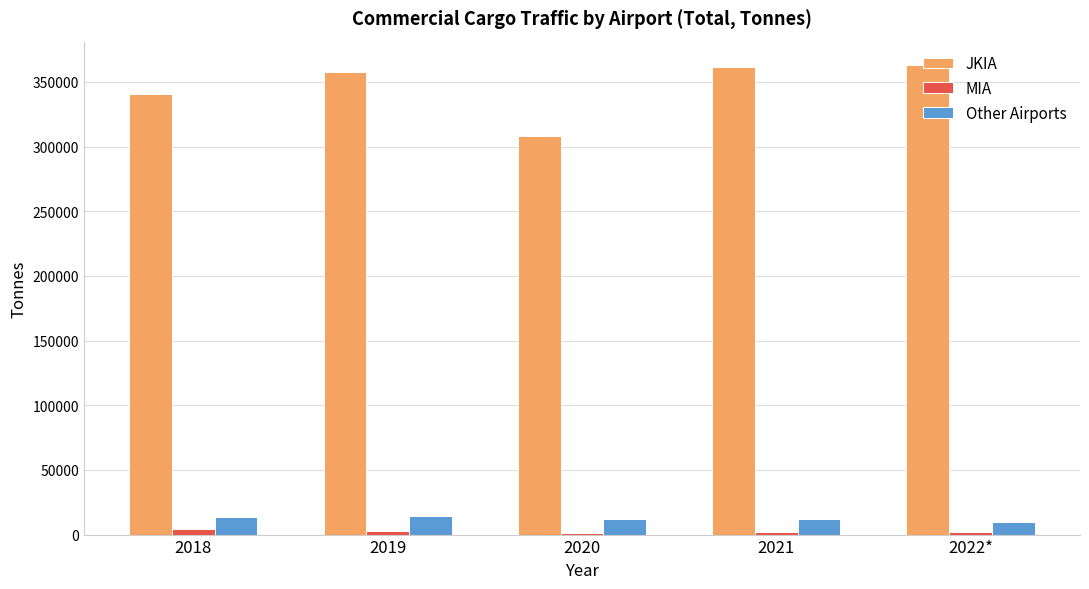

What is the sum of all Other Airports values?

62614.6